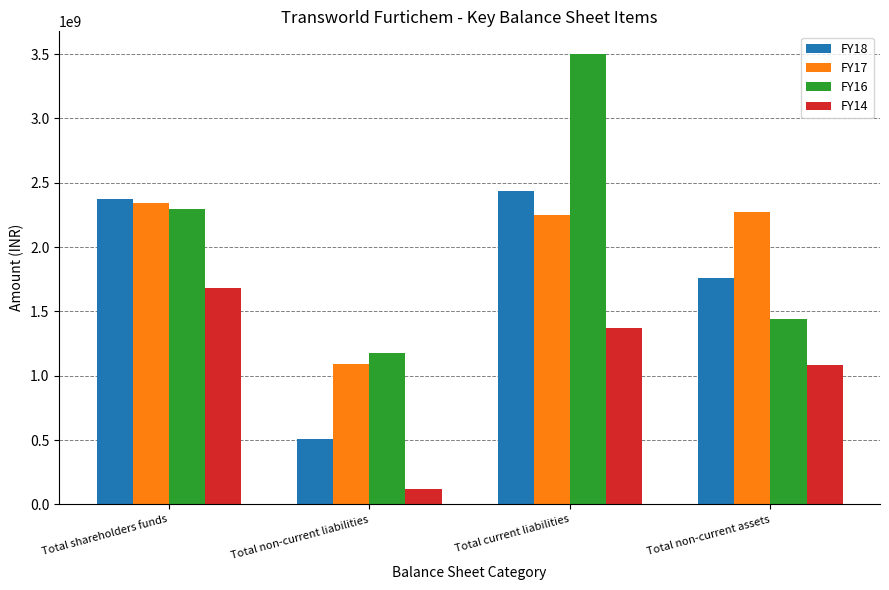

At which label does FY17 reach its peak?

Total shareholders funds